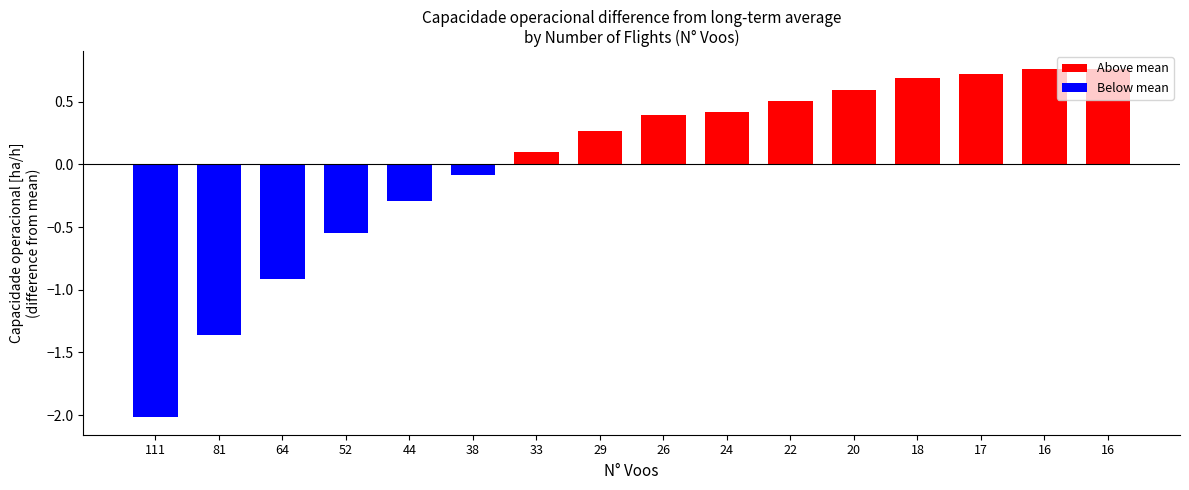

List the labels in order of value, largest first.

16, 16, 17, 18, 20, 22, 24, 26, 29, 33, 38, 44, 52, 64, 81, 111